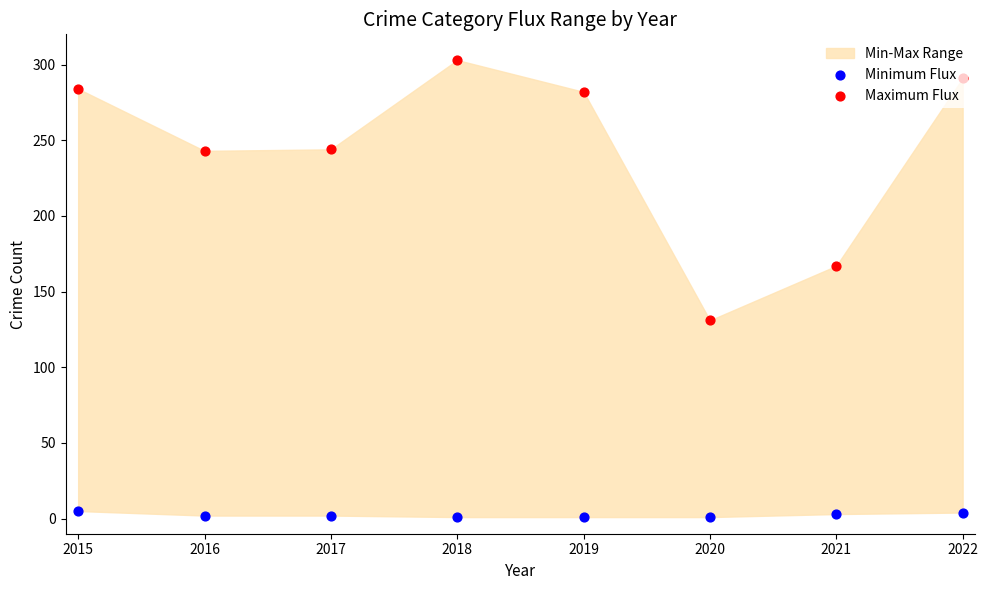

Which series has the widest spread of Y values?

Maximum Flux